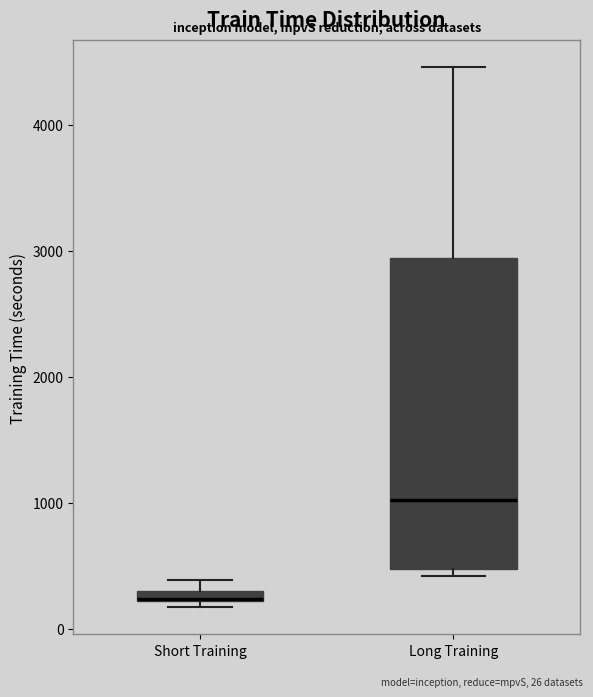

Where is the lower edge of the box for Short Training on the y-axis? The values are not printed on the chart, so give them approximately, as read against the axis.

200